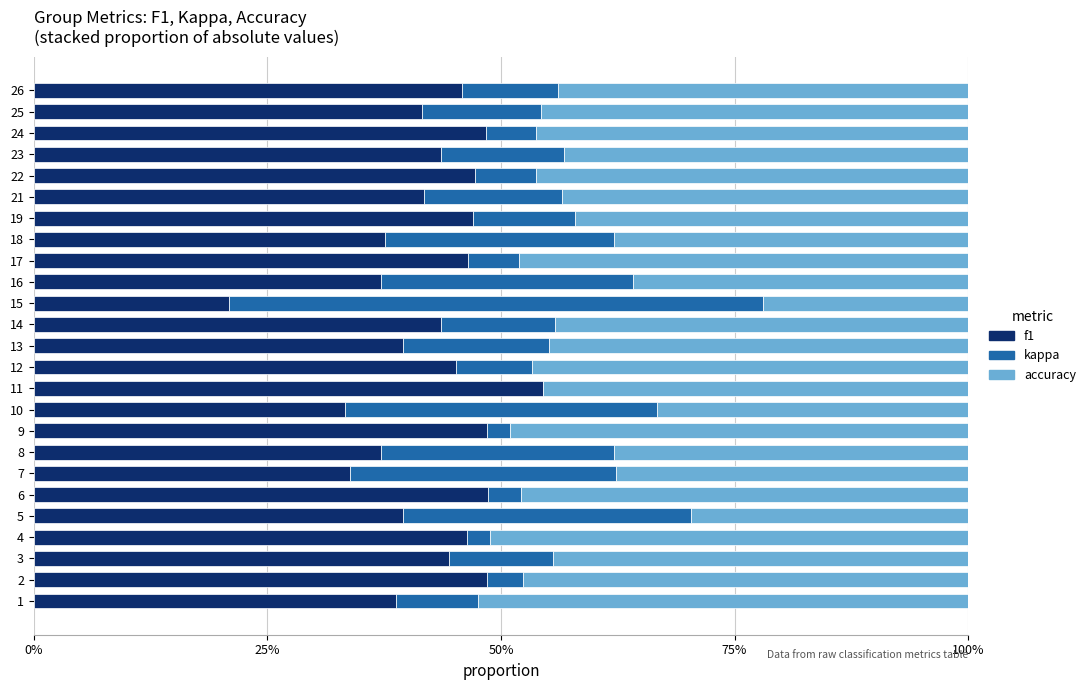

What is the sum of all kappa values?

3.7